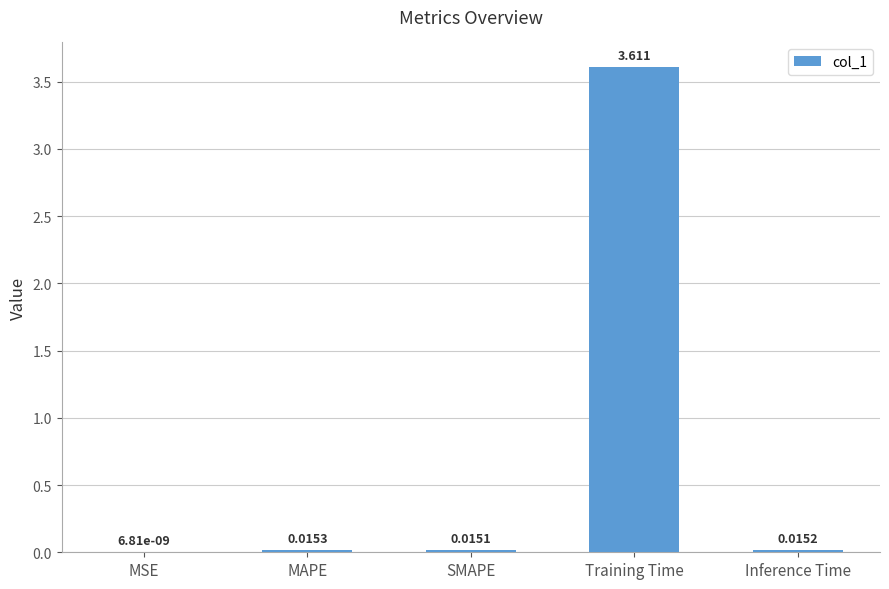

Which has a higher value, SMAPE or Training Time?

Training Time